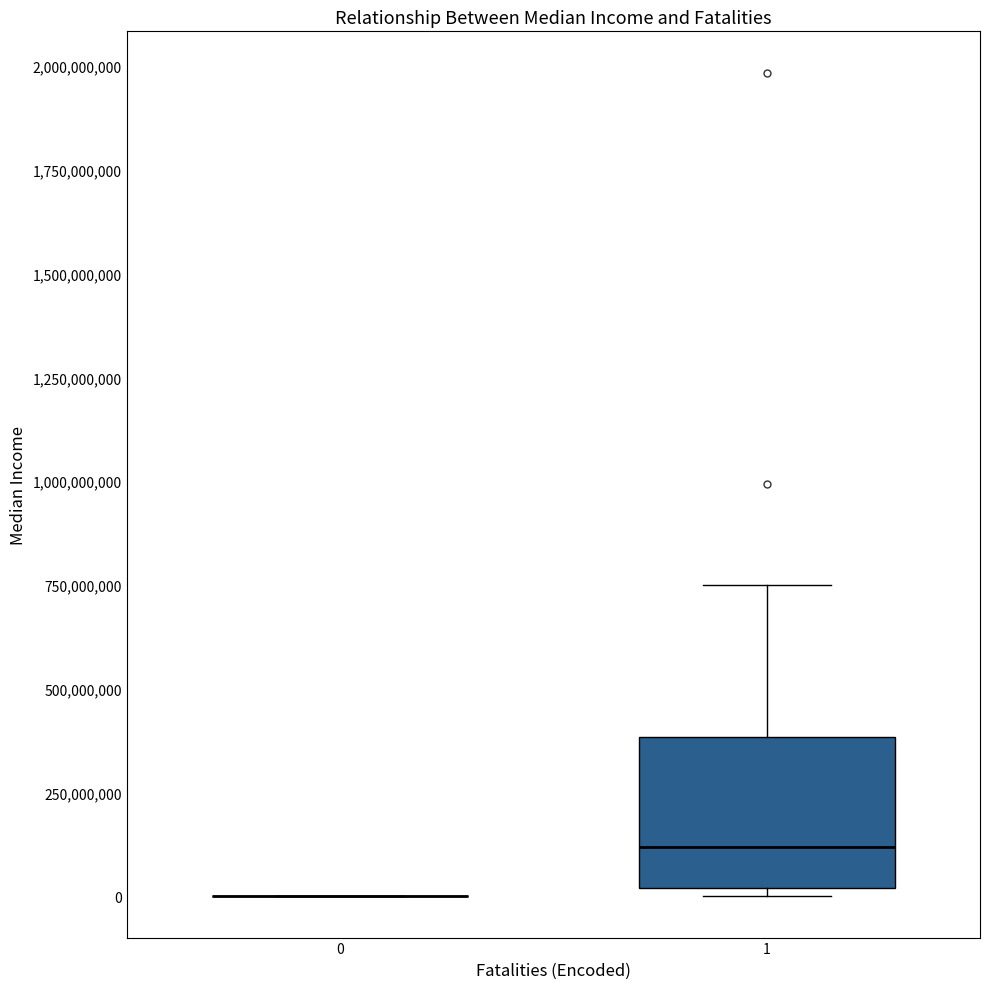

Reading left to right, read every box against the y-axis: the position of its median line, the range the box covers, and the ends of its whiskers. The values are not printed on the chart, so give them approximately, as read against the axis.

0: box collapsed to a line at 0, whiskers 0 to 0
1: median 100000000, box 0 to 400000000, whiskers 0 (just below the box's lower edge) to 750000000